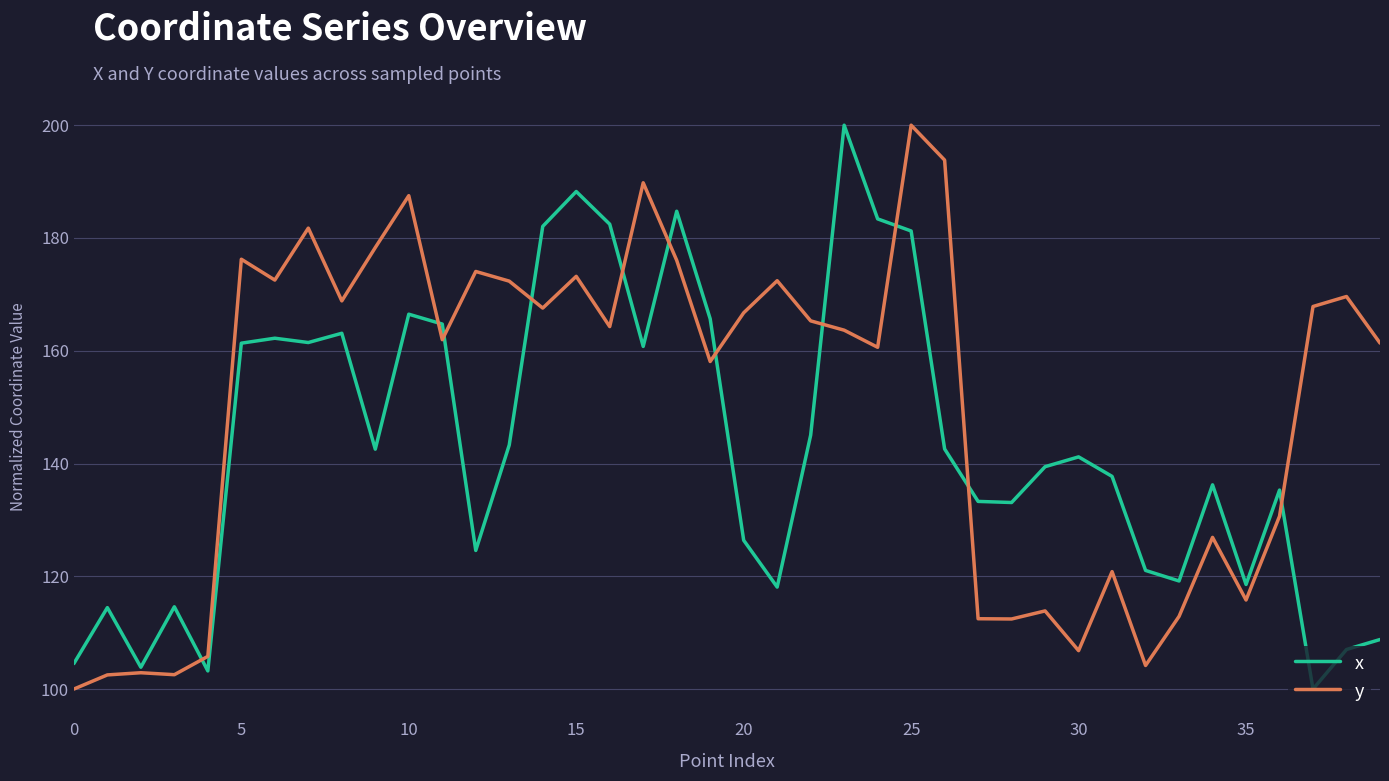

List the series in order of their overall mean, highest first.

y, x